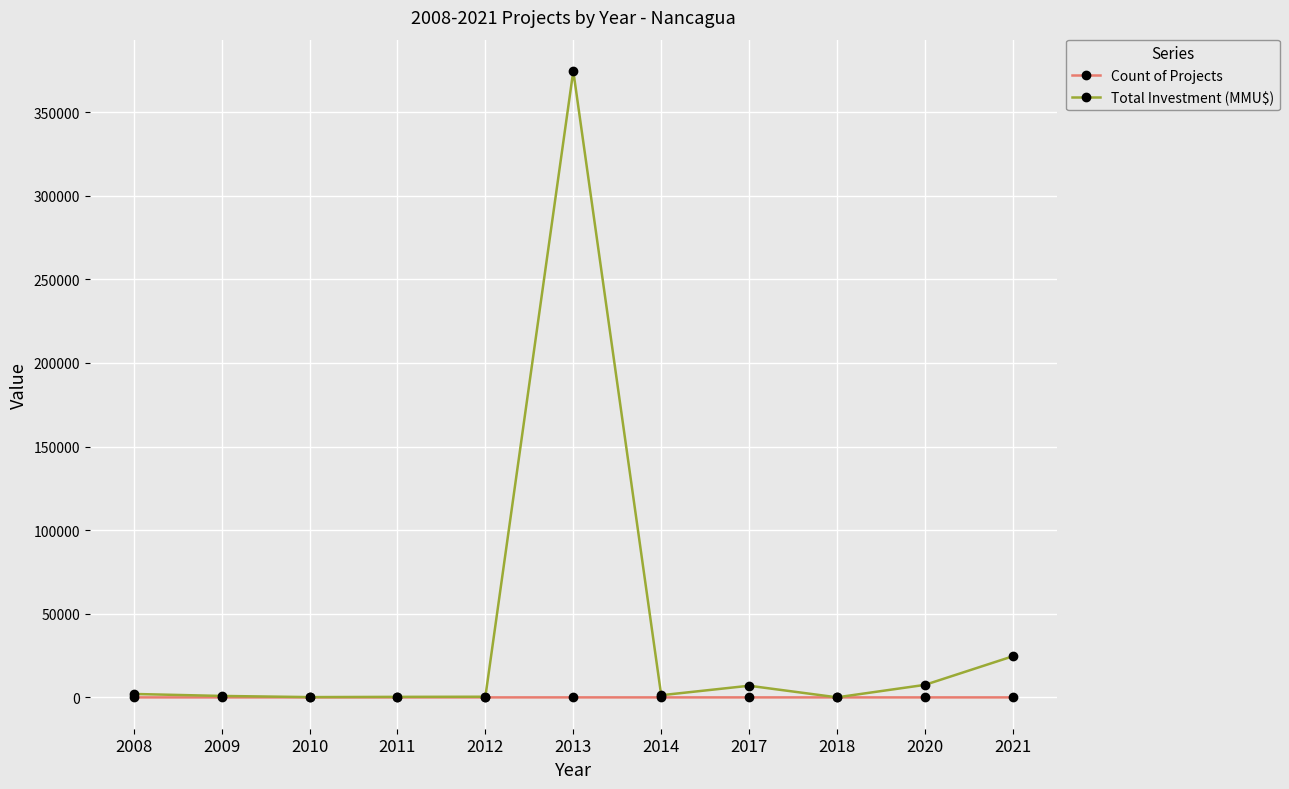

At how many categories does at least one series exceed 82218?

1